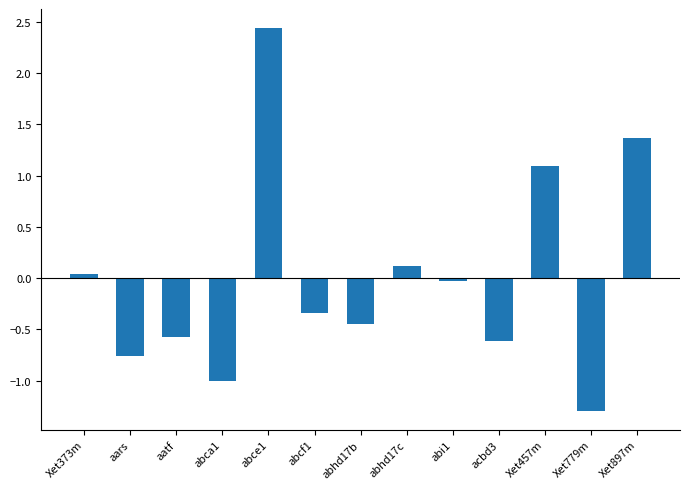

Which label corresponds to the smallest value in the chart?

Xet779m